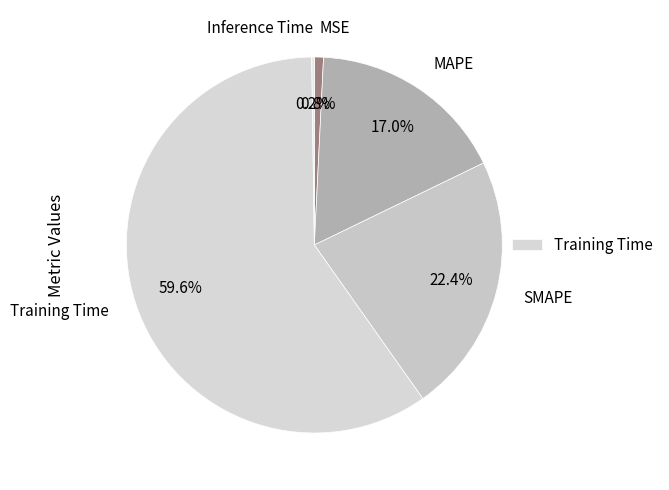

To the nearest percent, what is the difference between the largest and smallest slice percentages?

59%